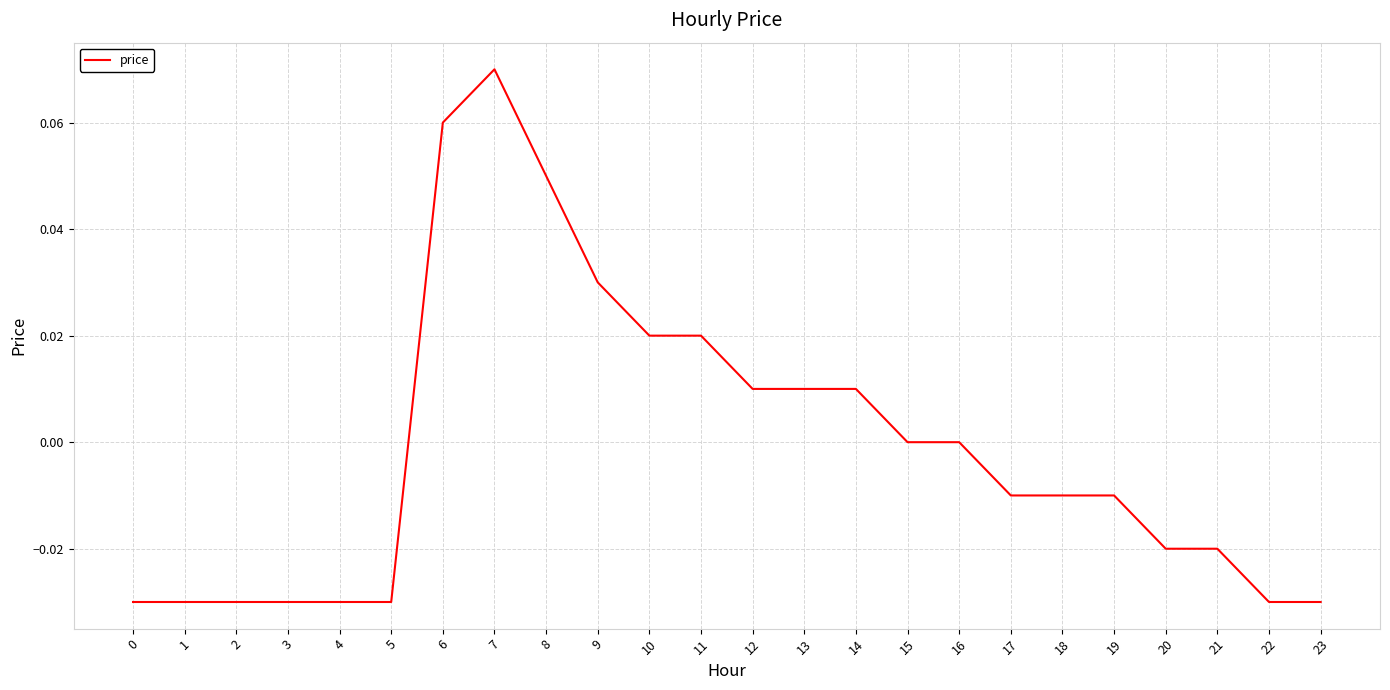

Does the chart display data point markers on the line(s)?

No